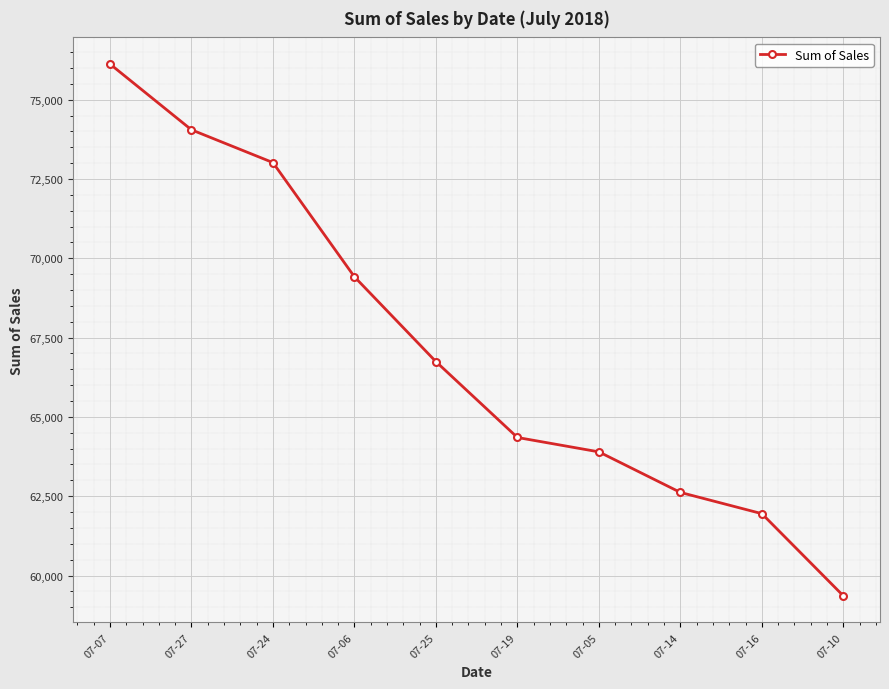

Is it true that the value at 07-27 is 105855?

False